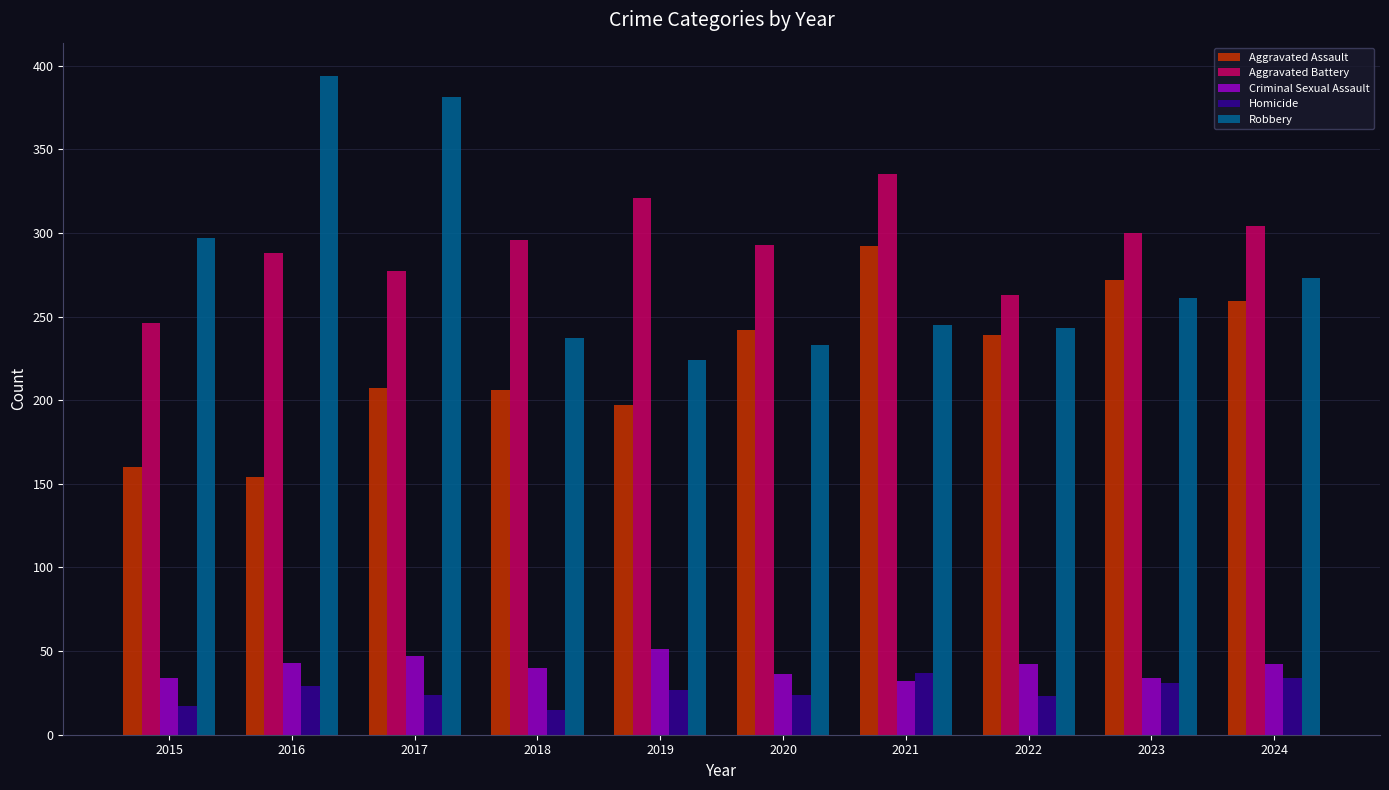

Read the Aggravated Battery value at 2024.

304